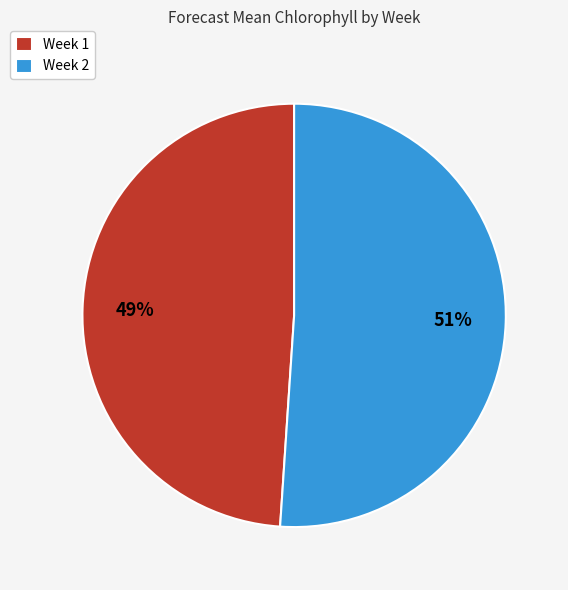

To the nearest percent, what percentage of the pie is Week 2?

51%